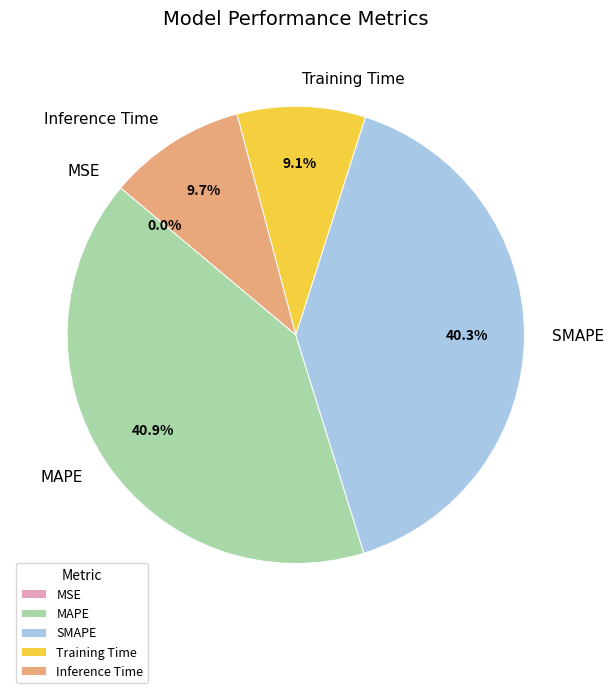

Is there any slice that represents more than half of the pie?

No